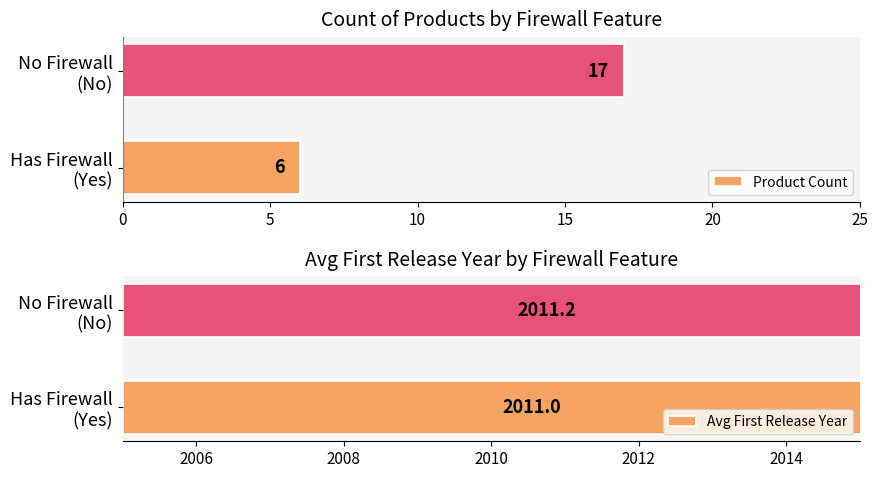

What is the sum of all Product Count values?

23